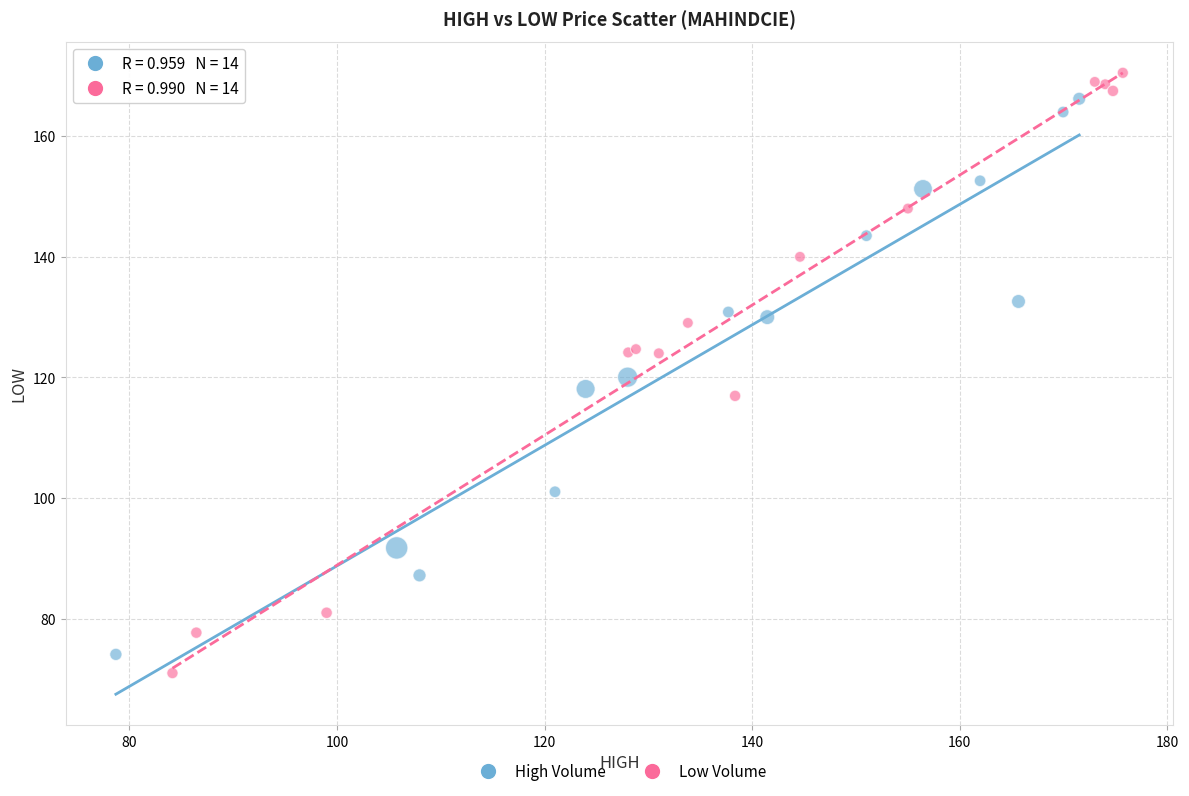

Which series has the widest spread of Y values?

Low Volume